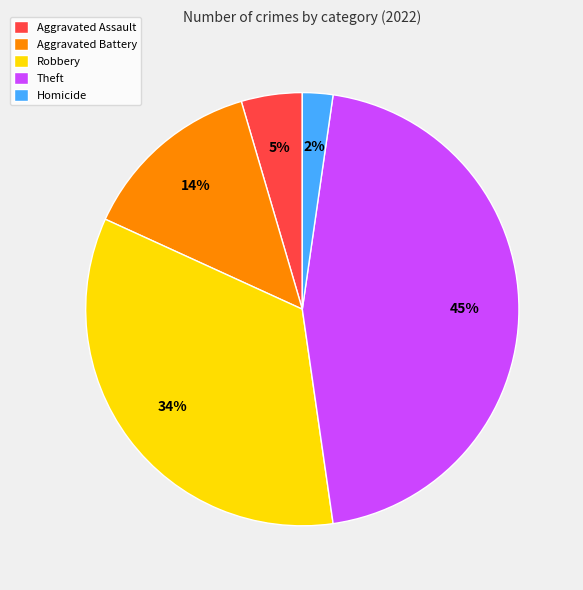

To the nearest percent, what is the average slice percentage?

20%